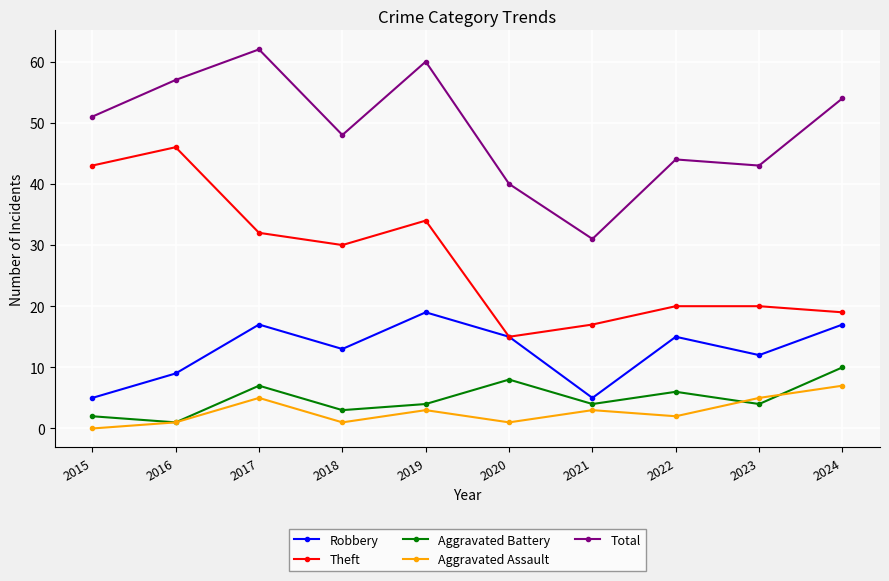

What are all the series names shown in the legend?

Robbery, Theft, Aggravated Battery, Aggravated Assault, Total